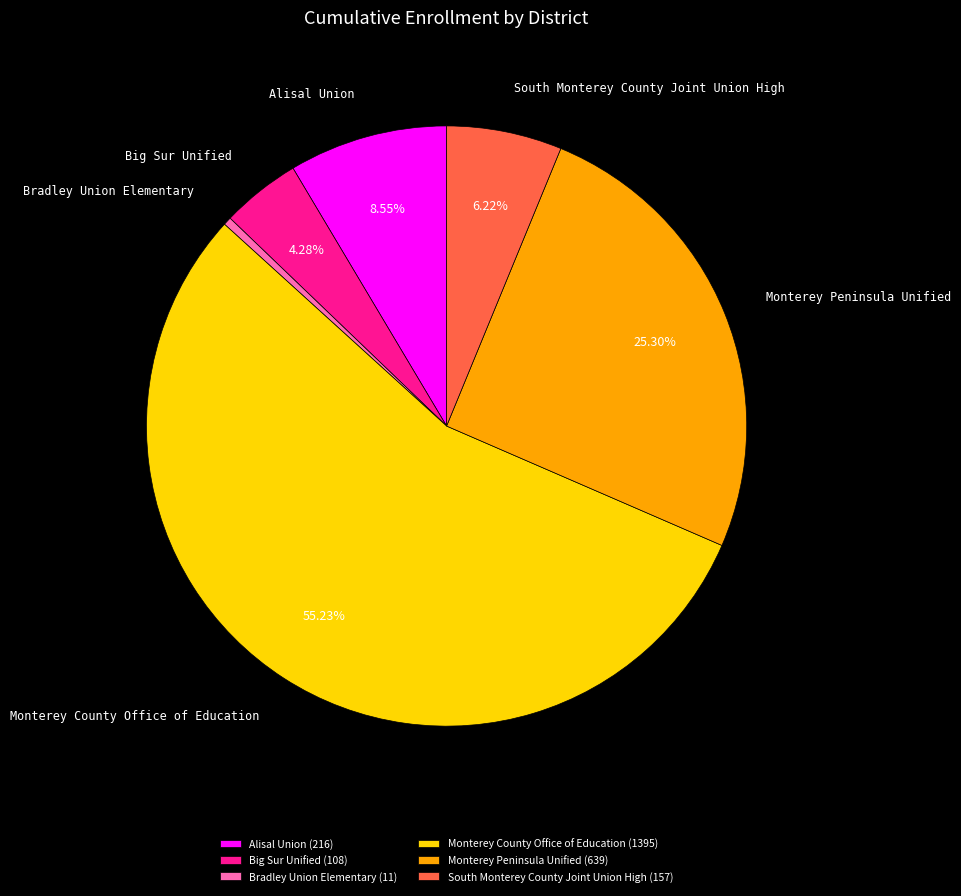

To the nearest percent, what percentage of the pie is South Monterey County Joint Union High?

6%